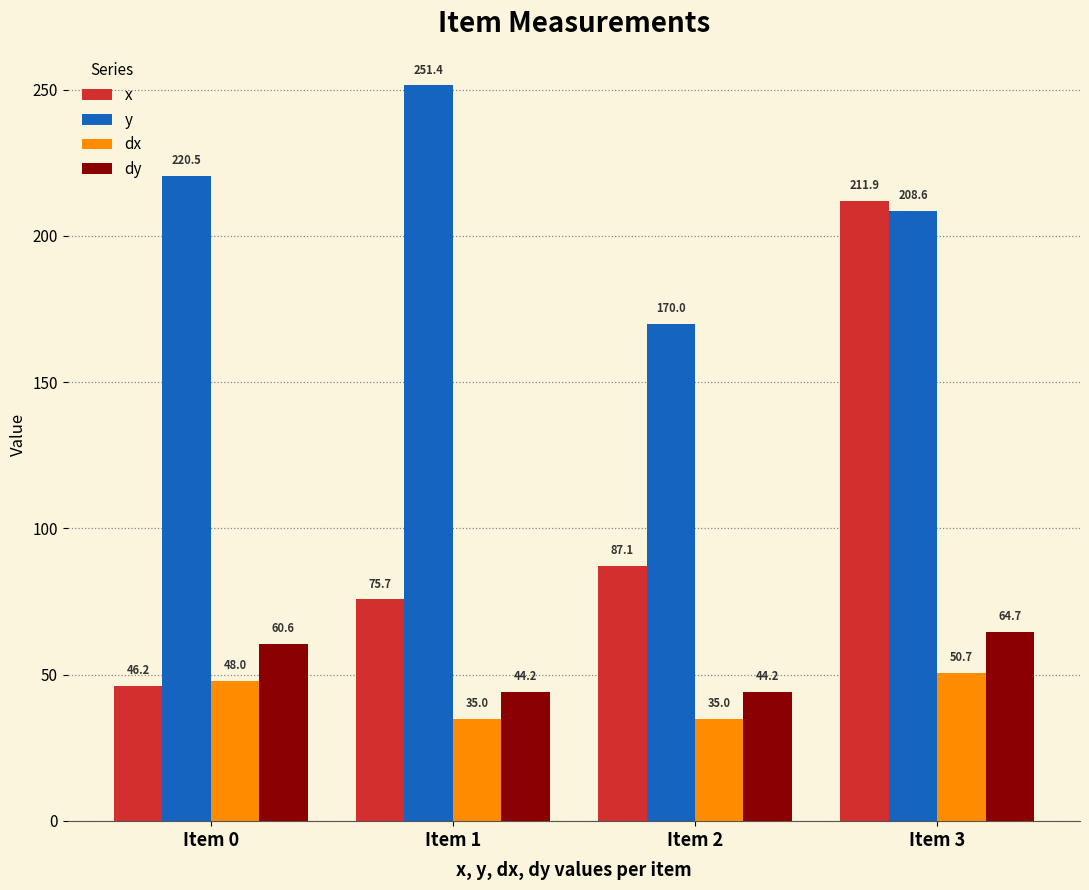

Does the chart contain any negative values?

No